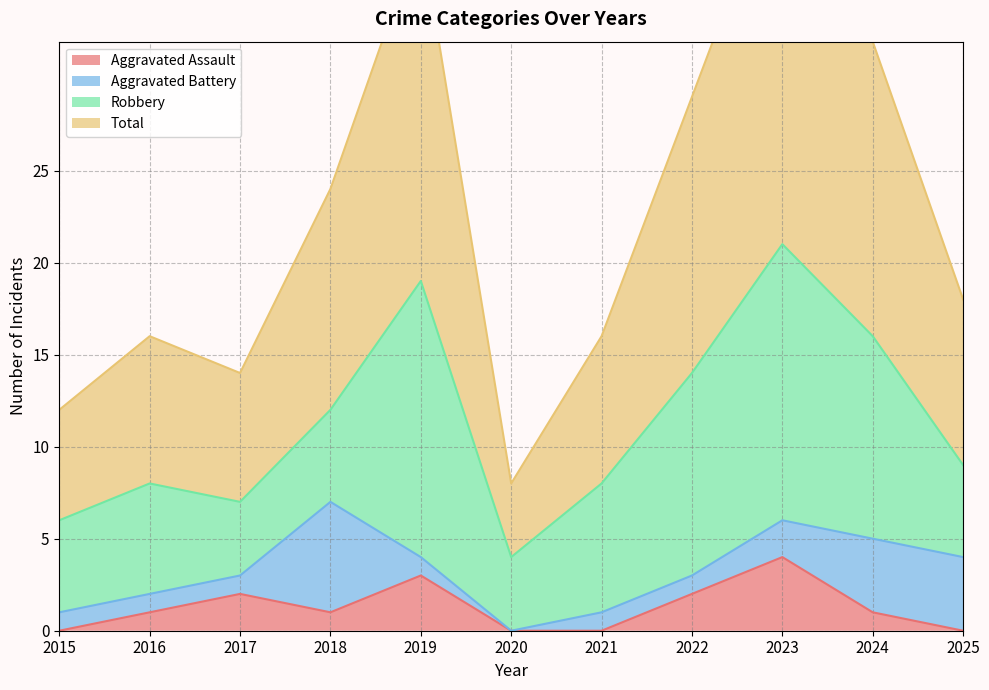

True or false: Aggravated Assault and Total cross at least once.

False